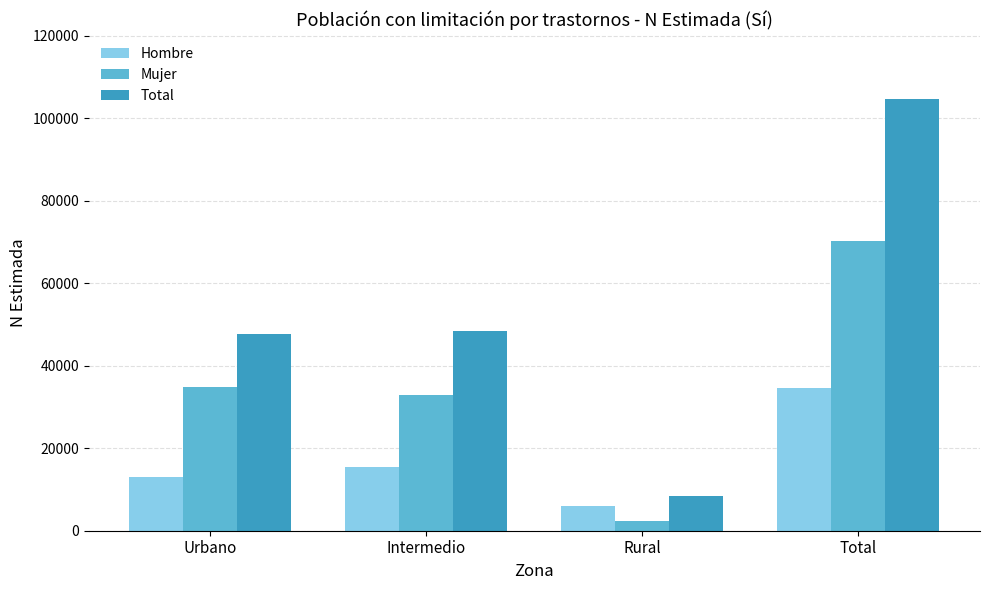

Which series has the largest range (max minus min)?

Total